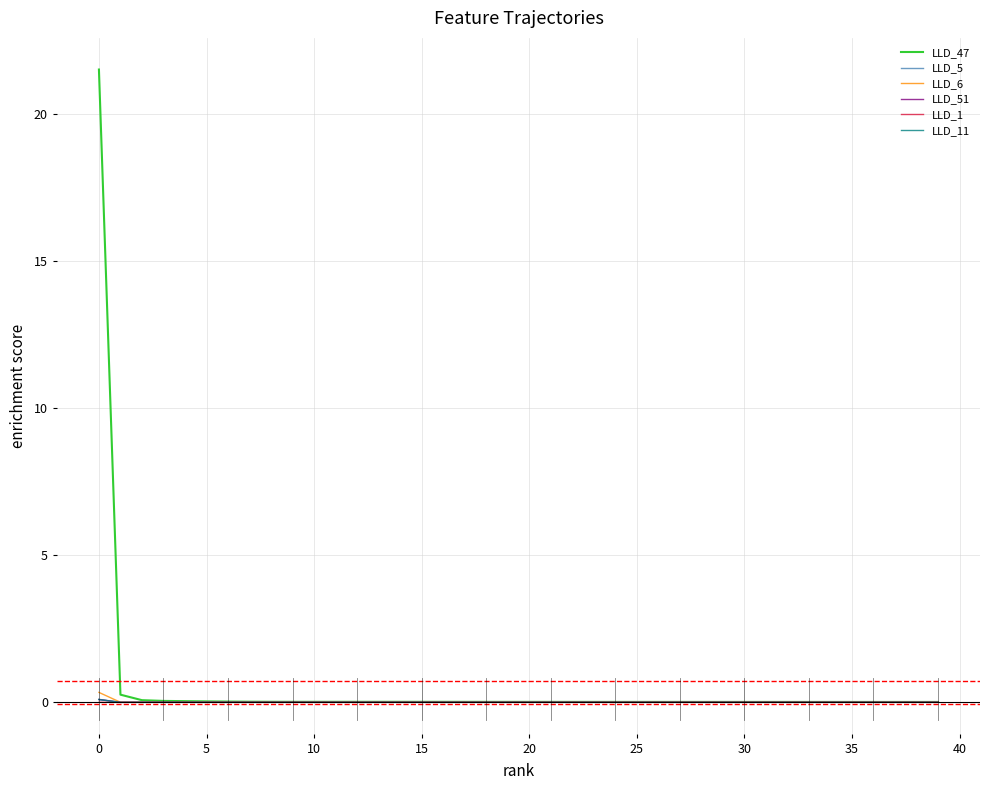

What is the maximum value shown in the chart?

21.5